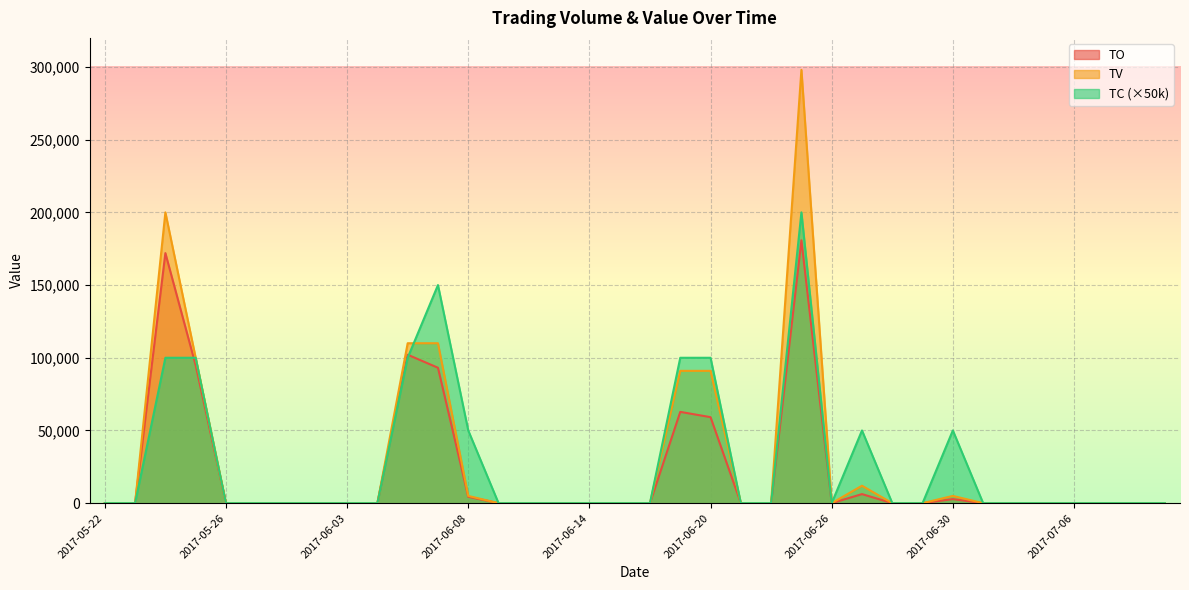

Is the value of TV at 2017-06-27 greater than the value of TO at 2017-06-16?

Yes